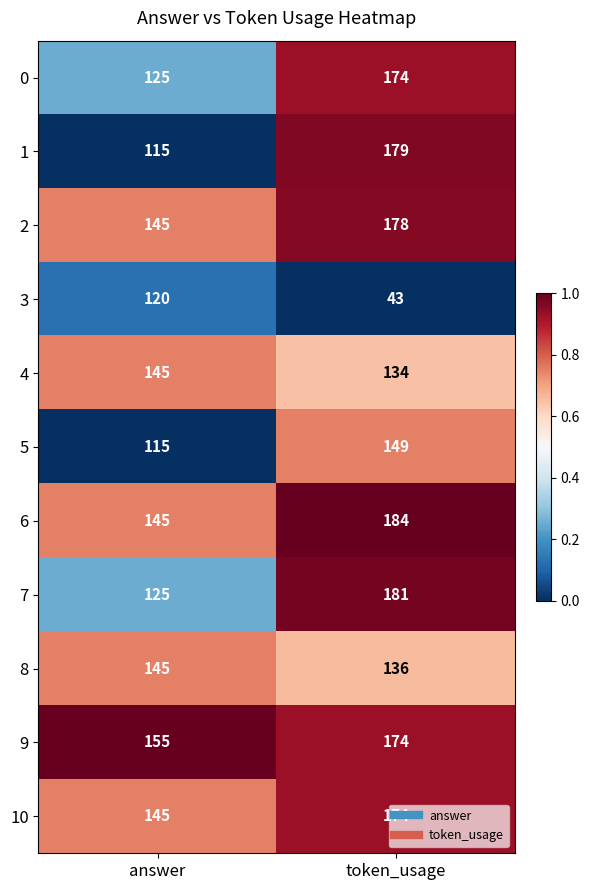

At which category is the sum across all series the highest?

token_usage